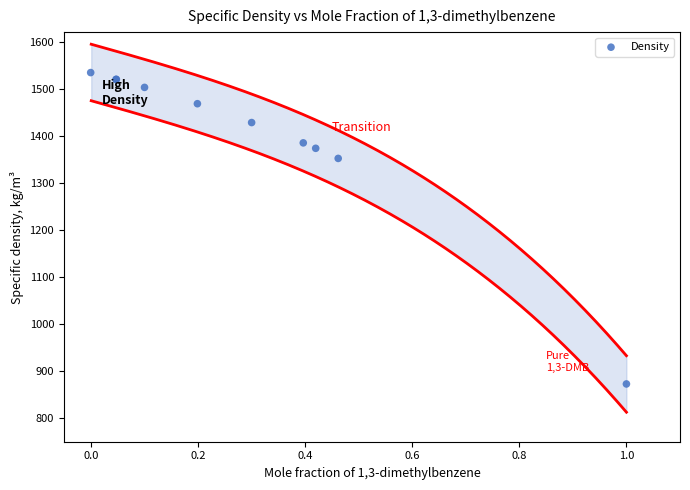

What Y value in the scatter plot is closest to 1203?

1351.8